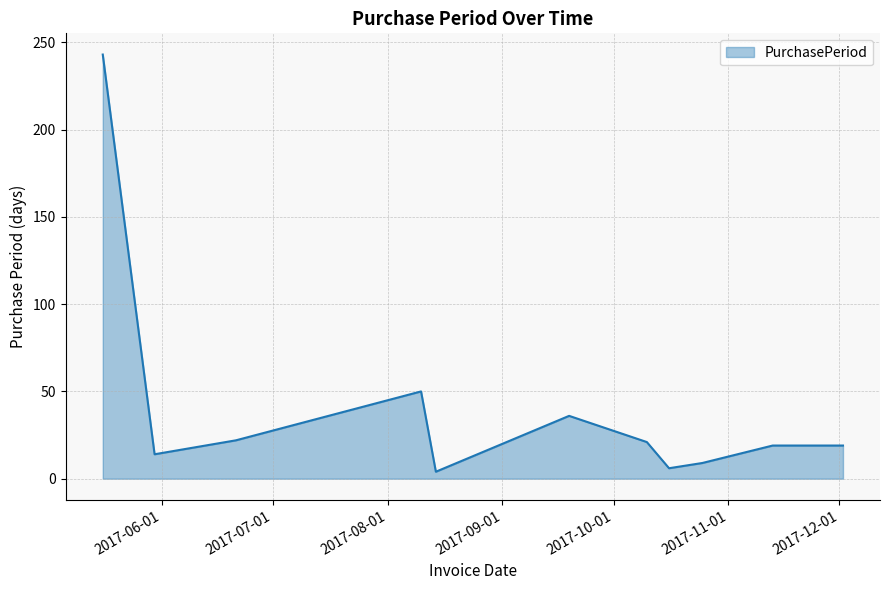

What is the greatest value displayed?

243